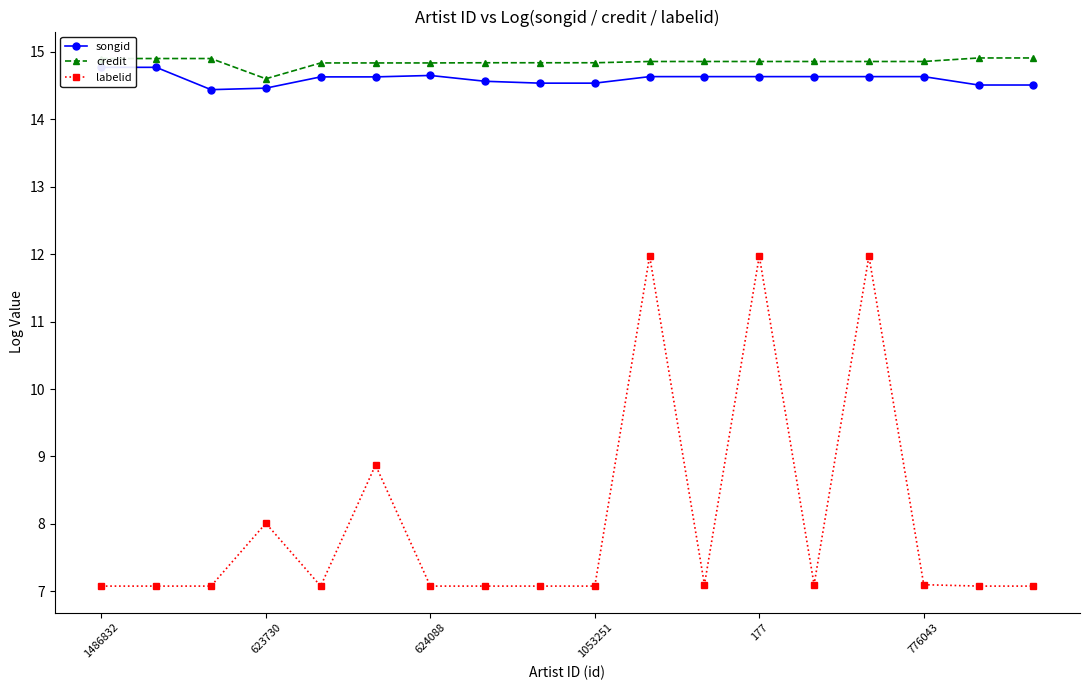

True or false: credit has more than 0 interior local peaks.

True